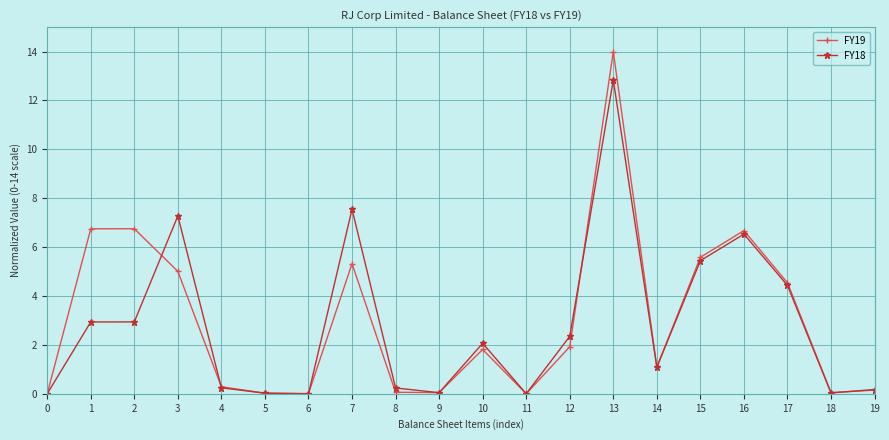

What is the sum of the FY18 values at 12 and 5?

2.4